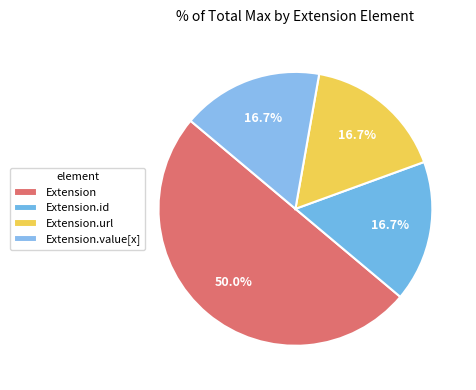

How many segments does this pie chart have?

4